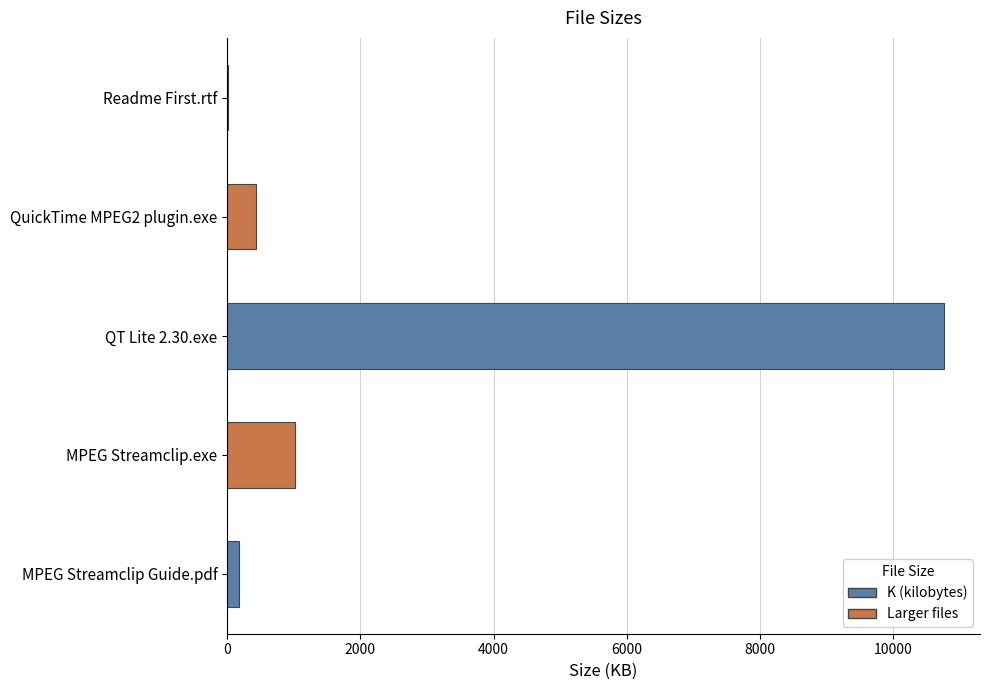

What is the approximate value at MPEG Streamclip.exe?

1017.5